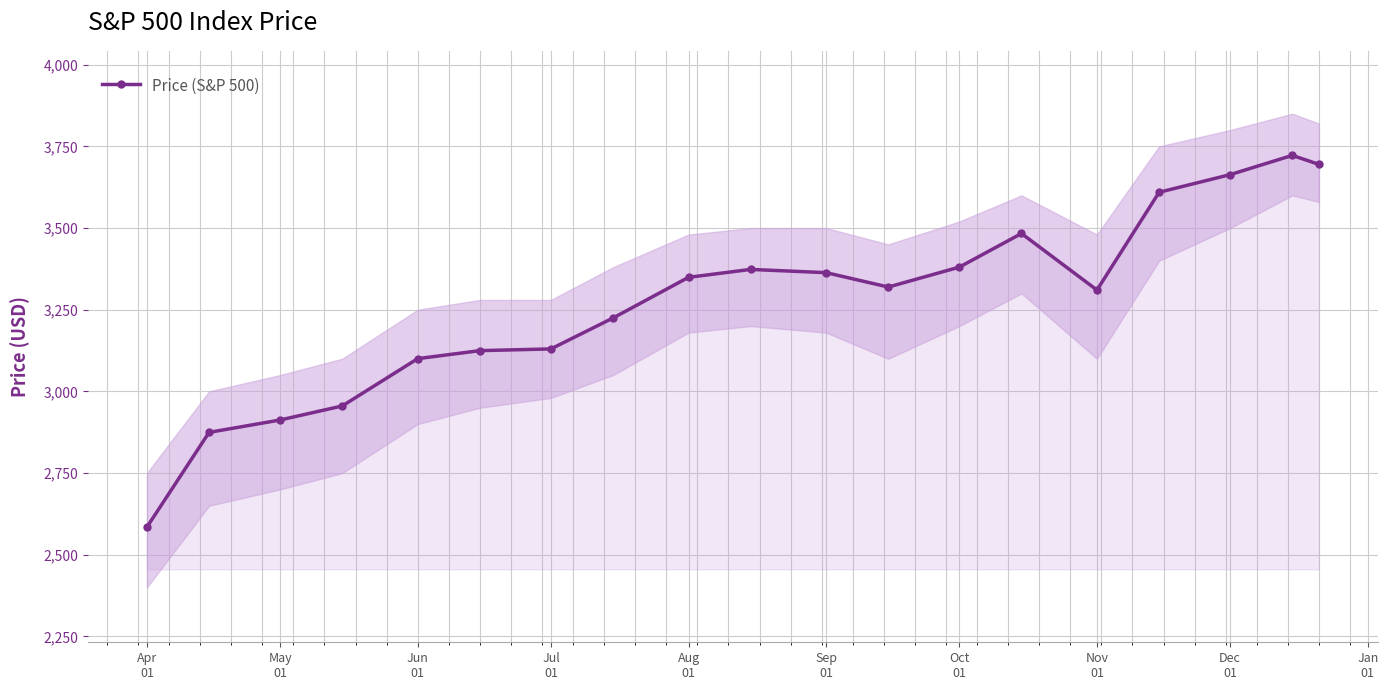

True or false: Price (S&P 500) has more than 1 points higher than both neighbors.

True